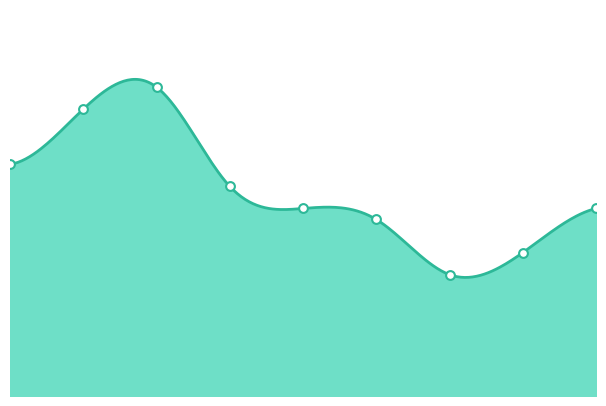

What is the change in value from 2016 to 2020?

-10